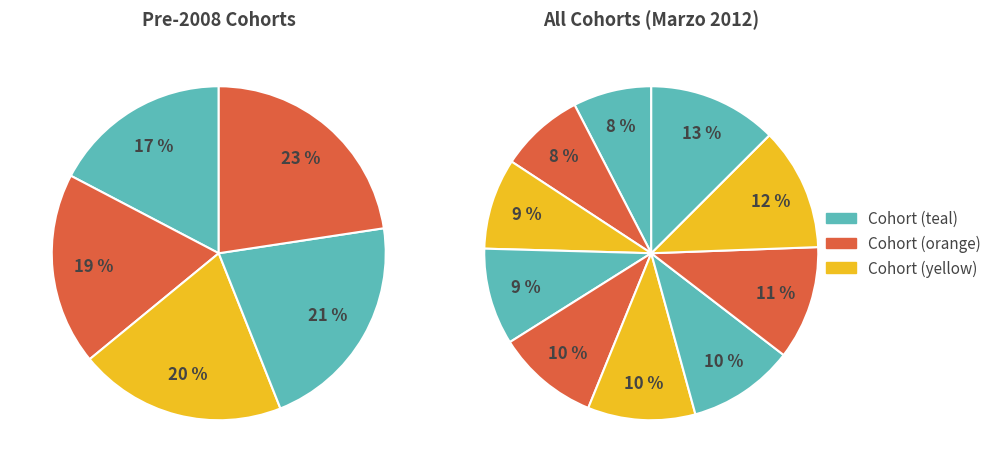

To the nearest percent, what is the difference between the 2005 and 2012 slice percentages?

4%